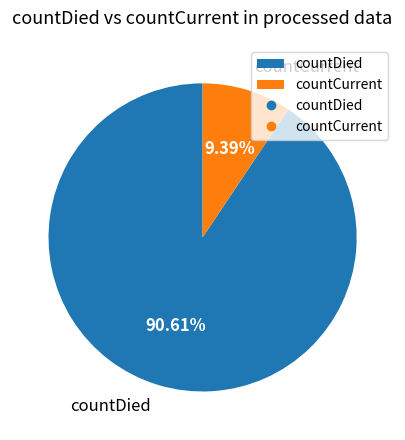

Which category has the biggest portion of the pie?

countDied